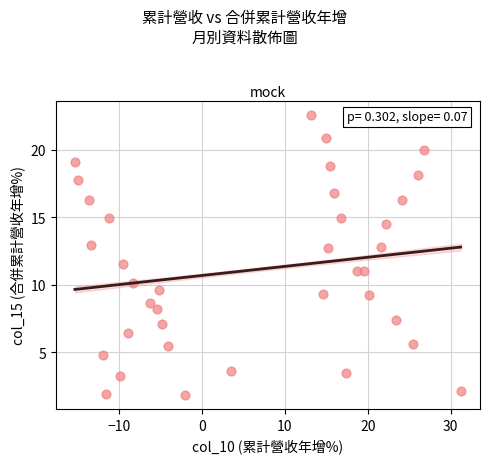

What Y value in the scatter plot is closest to 12?

11.5